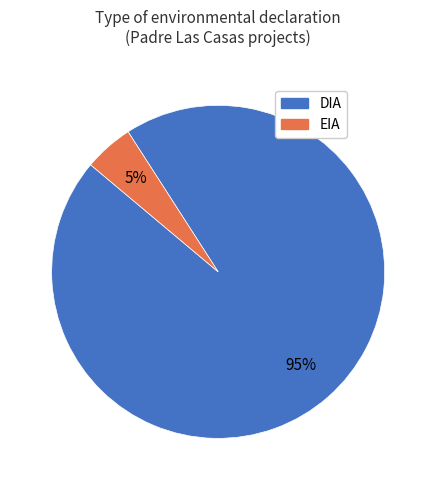

Is the sum of EIA and DIA greater than half?

Yes